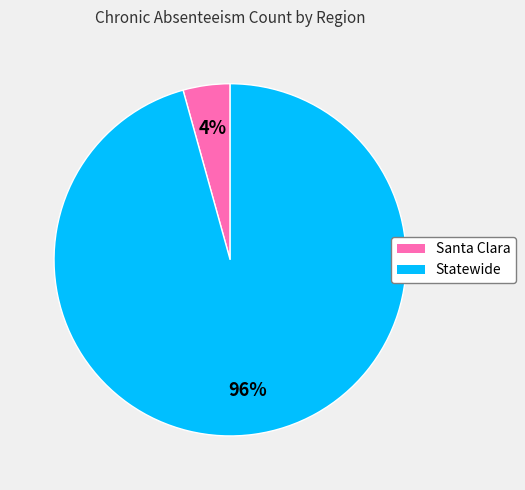

True or false: Santa Clara accounts for 4% of the total.

True